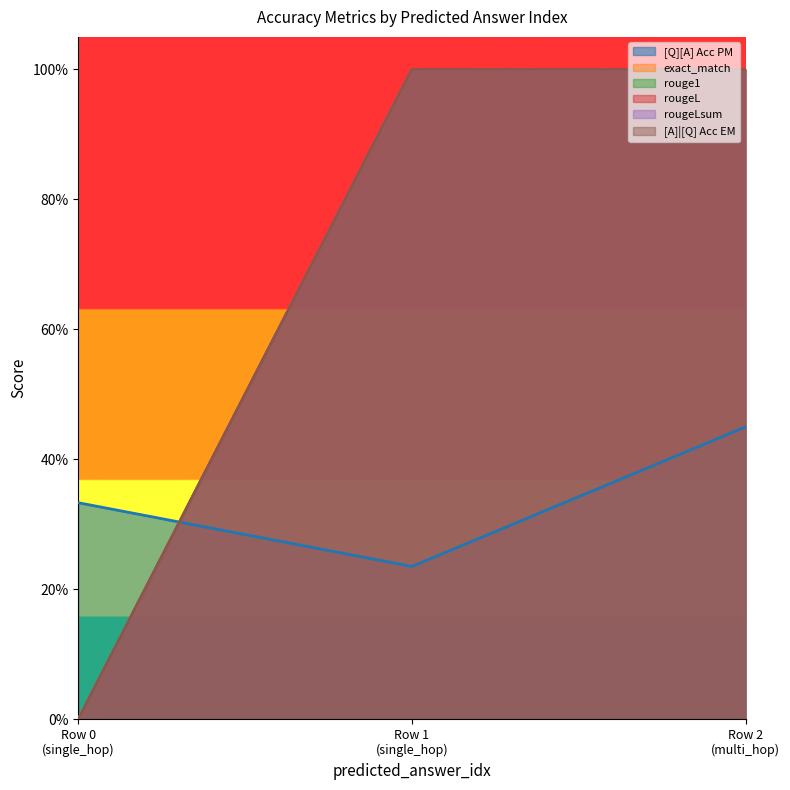

What is the average value of the rouge1 series?

0.7